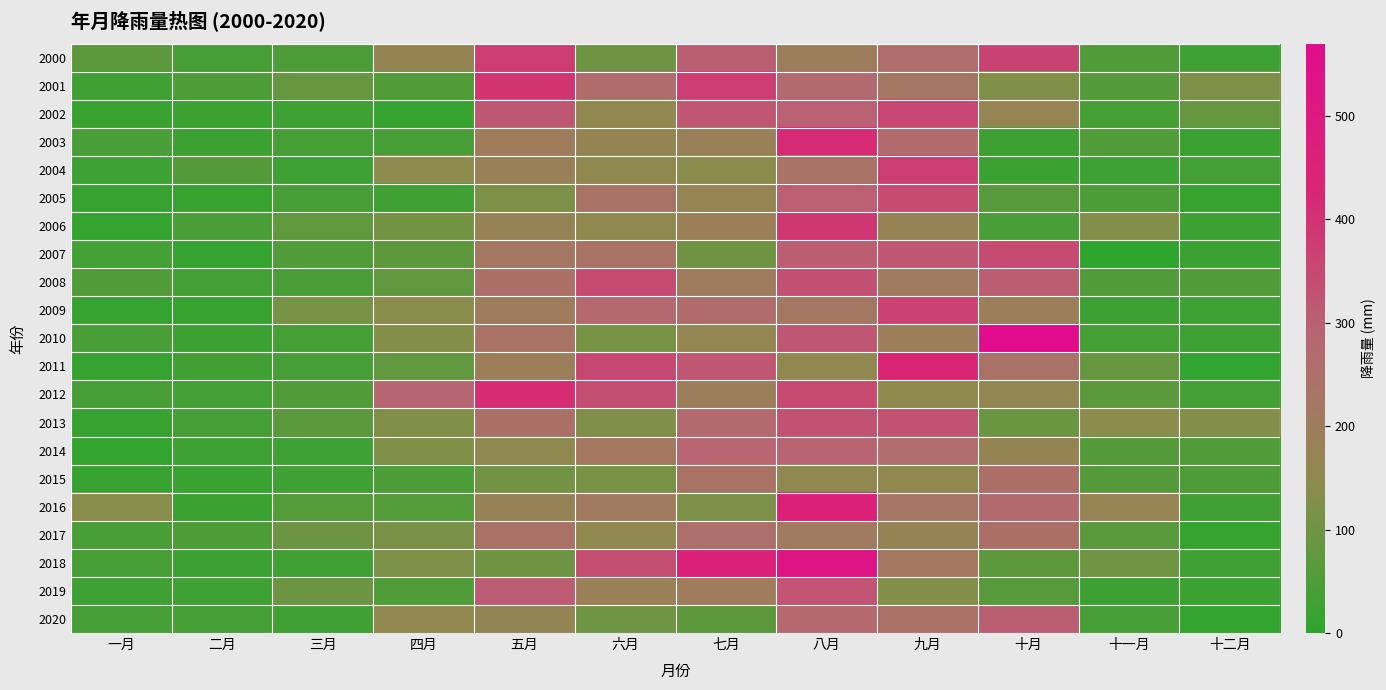

Which series changed the most between 二月 and 七月?

2018